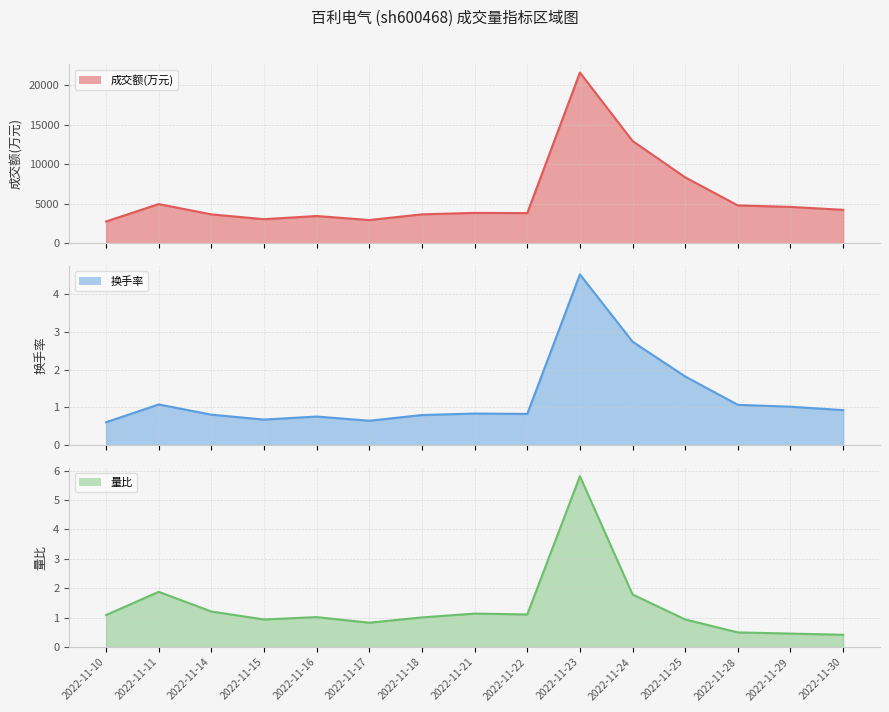

At 2022-11-17, list the series in order from smallest to largest.

换手率, 量比, 成交额(万元)